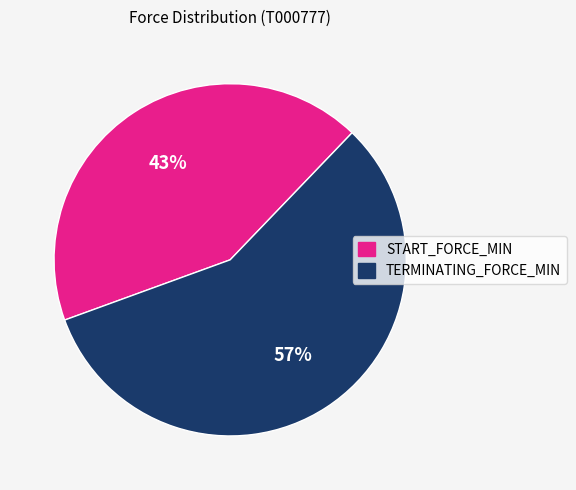

Between TERMINATING_FORCE_MIN and START_FORCE_MIN, which is larger?

TERMINATING_FORCE_MIN